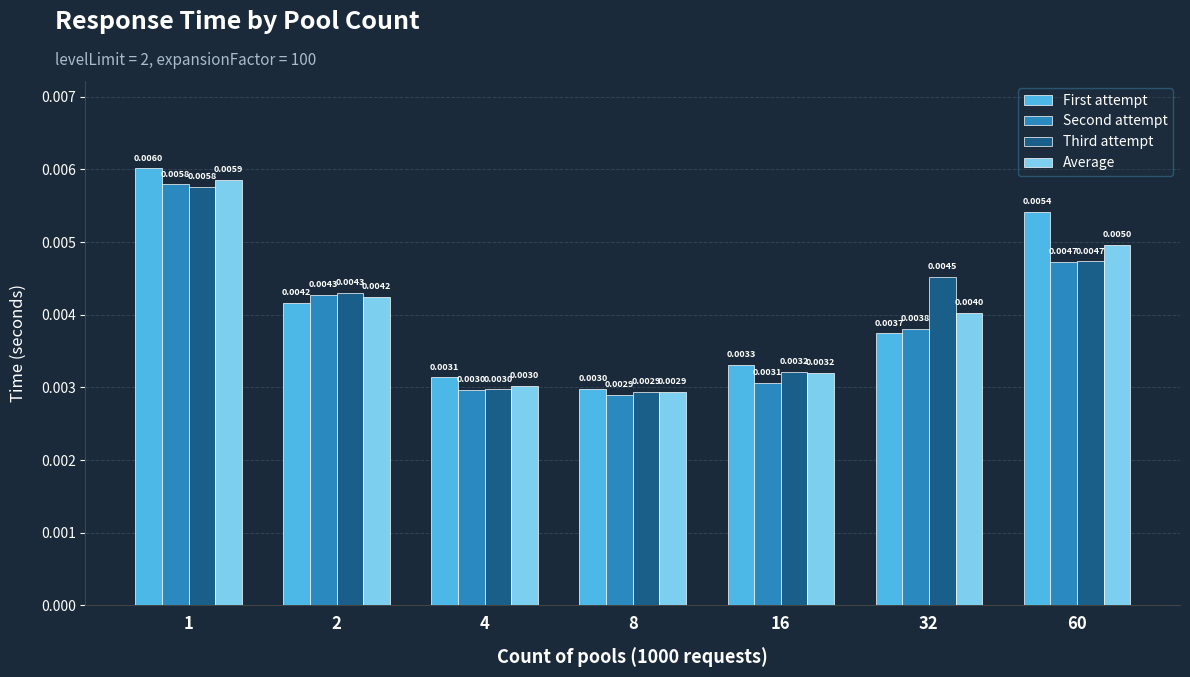

How many series are shown in this chart?

4